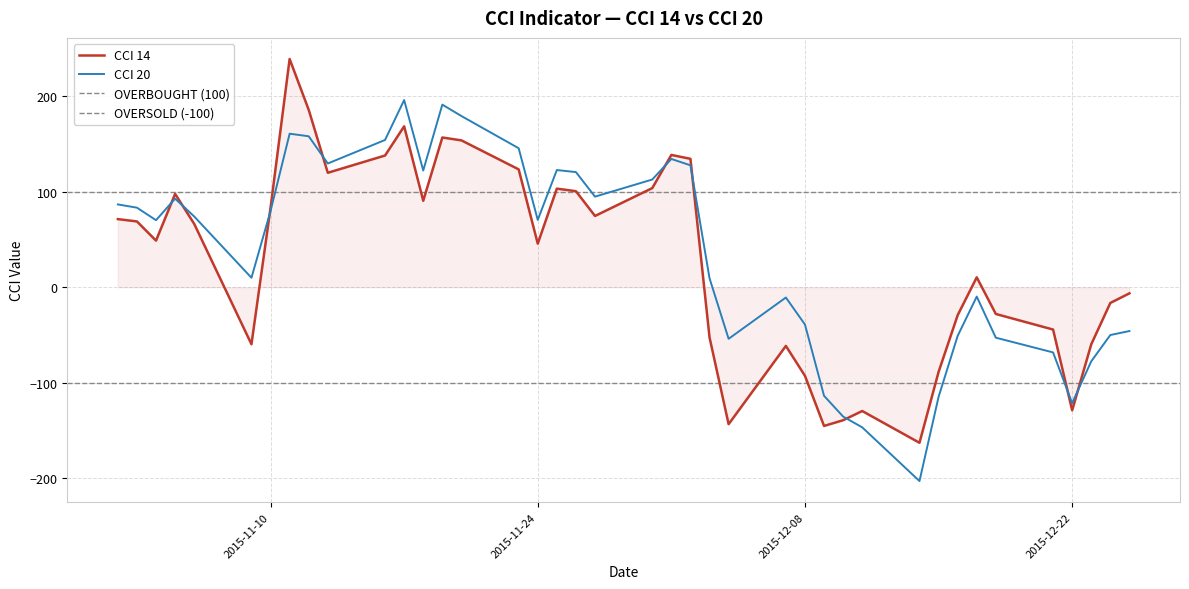

What is the lowest value of the CCI 20 series?

-203.0